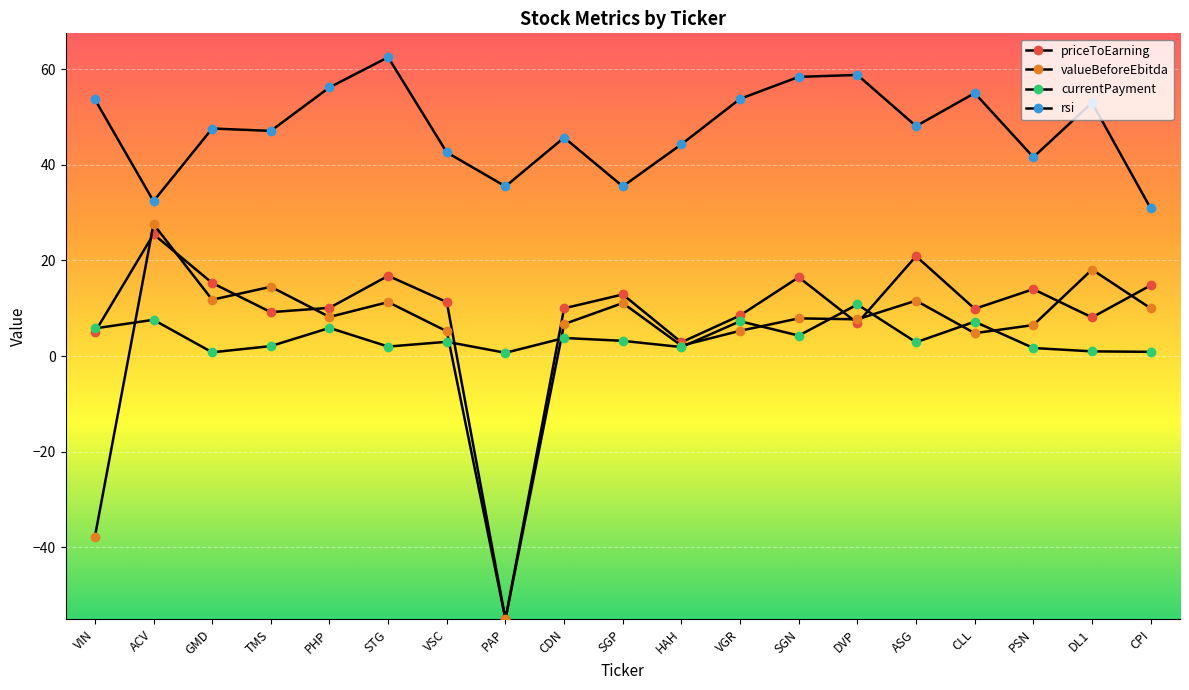

The rsi series shows 47.1 at TMS. True or false?

True